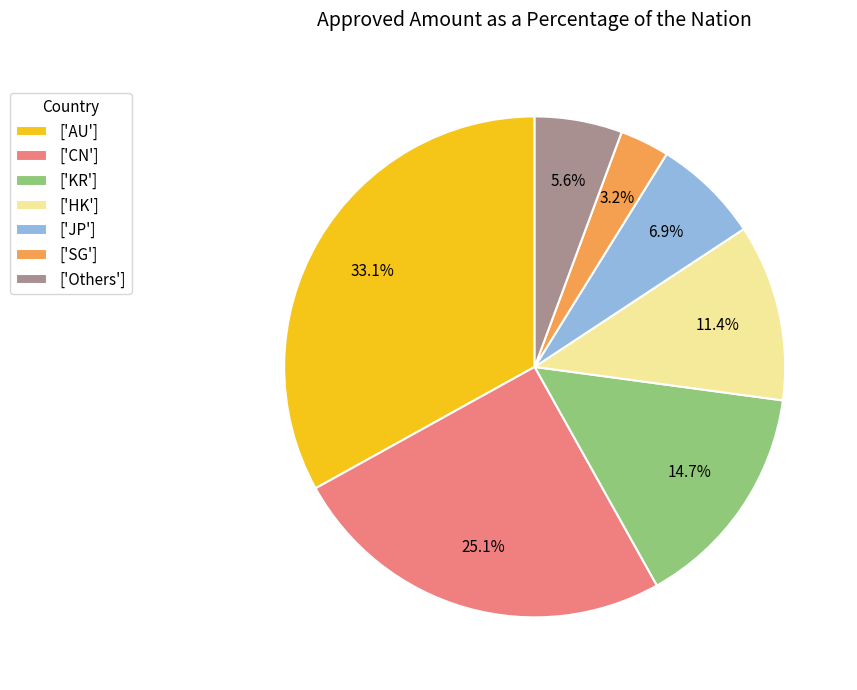

What is the smallest slice in the pie chart?

['SG']